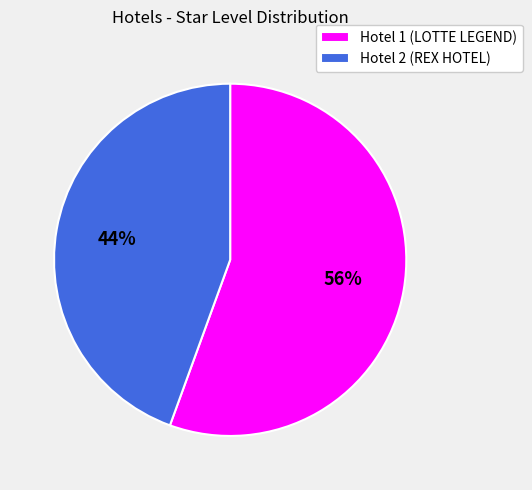

To the nearest percent, what portion does Hotel 2 (REX HOTEL) represent?

44%